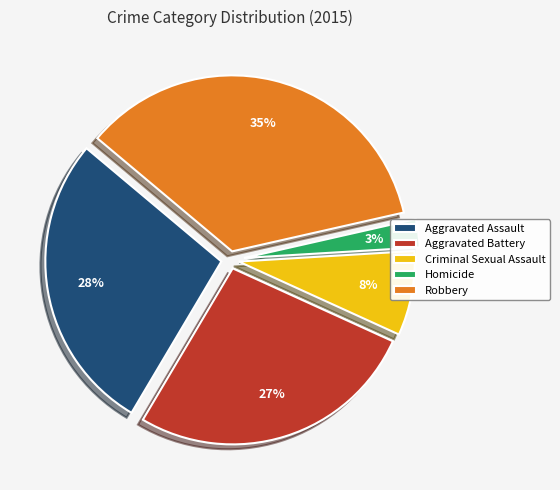

To the nearest percent, what is the average slice percentage?

20%